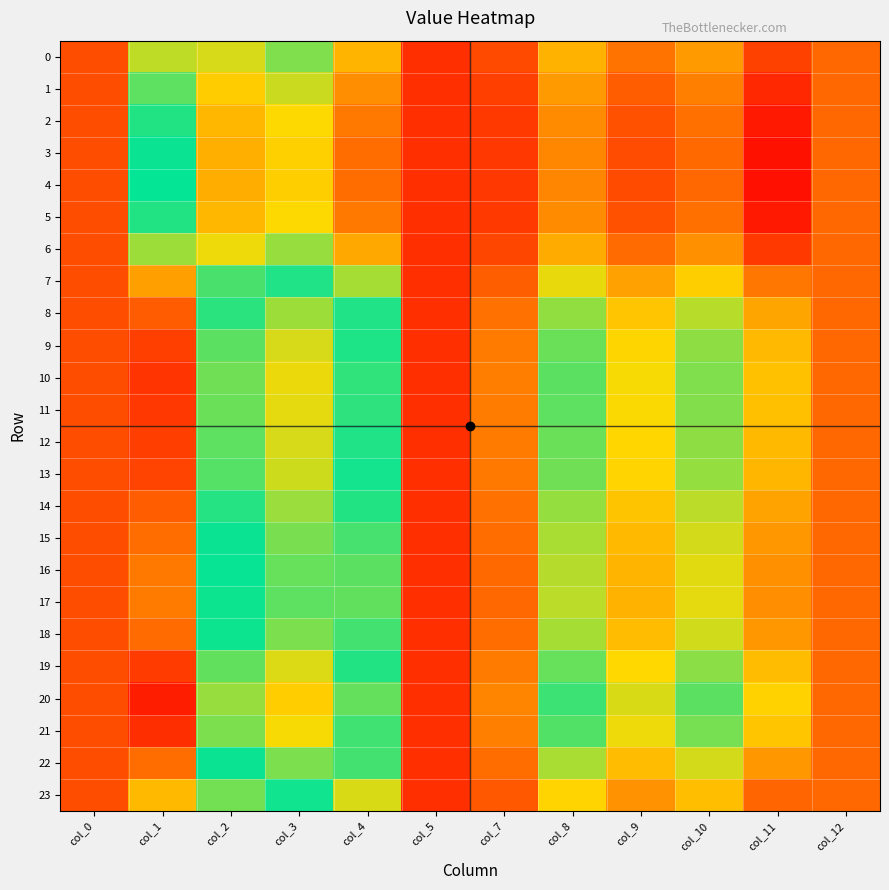

What is the total value across all series at col_11?

25.1